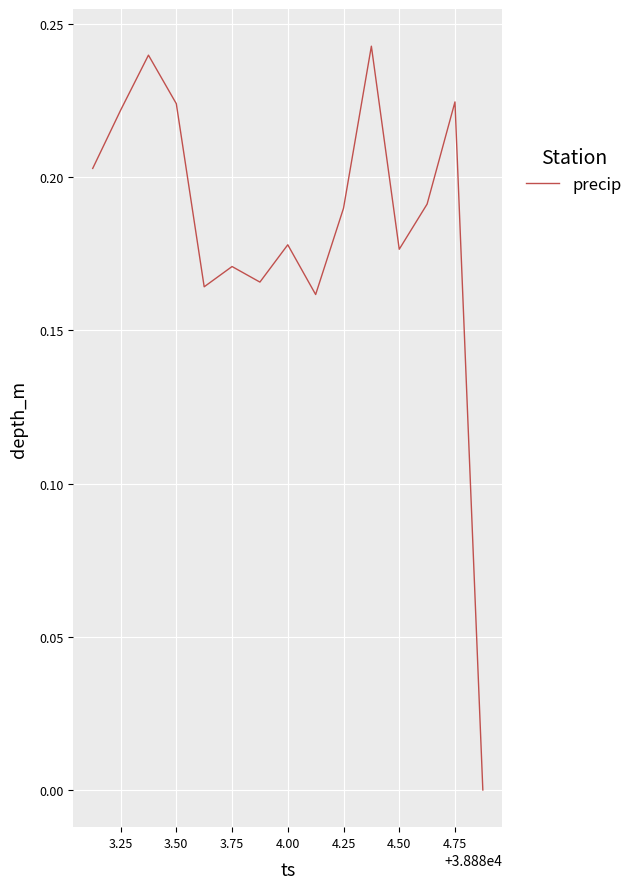

Does the chart have visible grid lines?

Yes